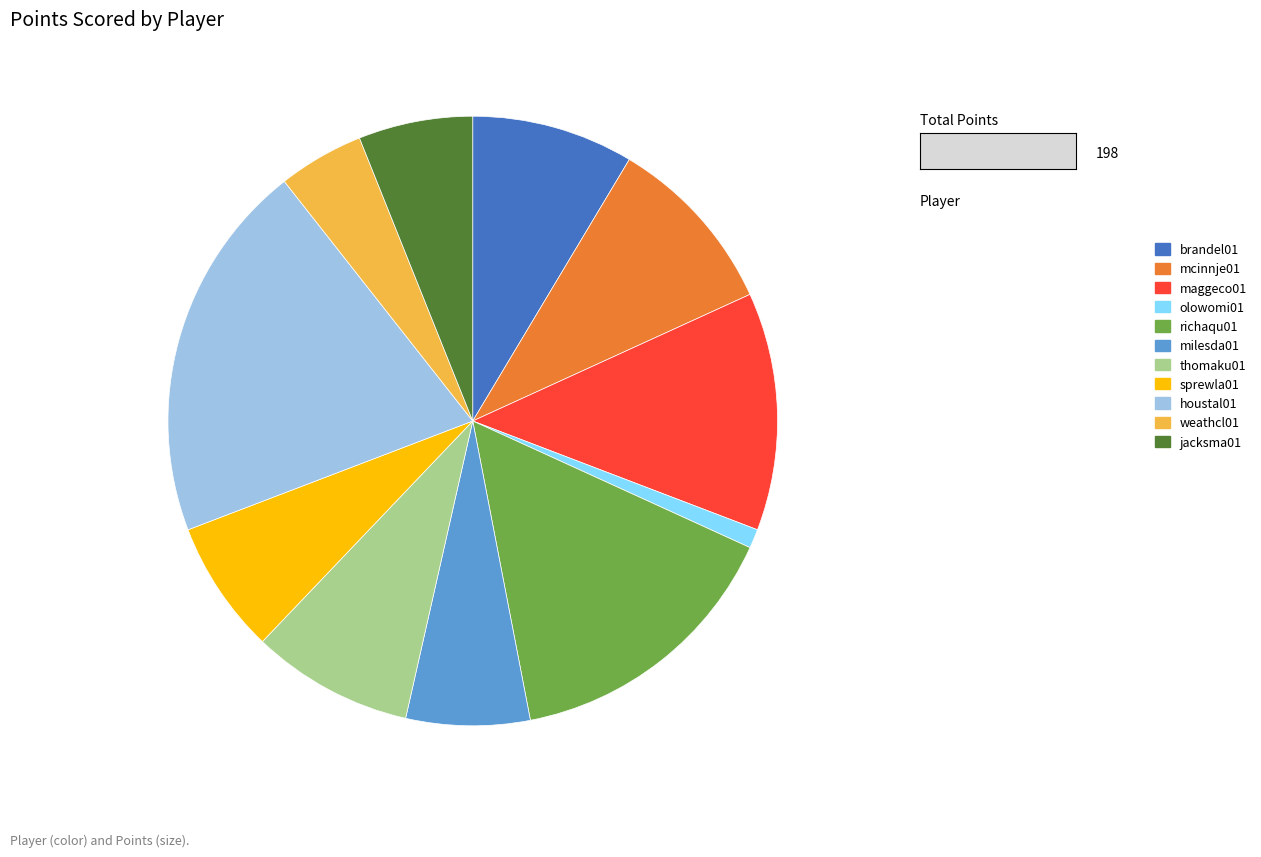

What is the smallest slice in the pie chart?

olowomi01